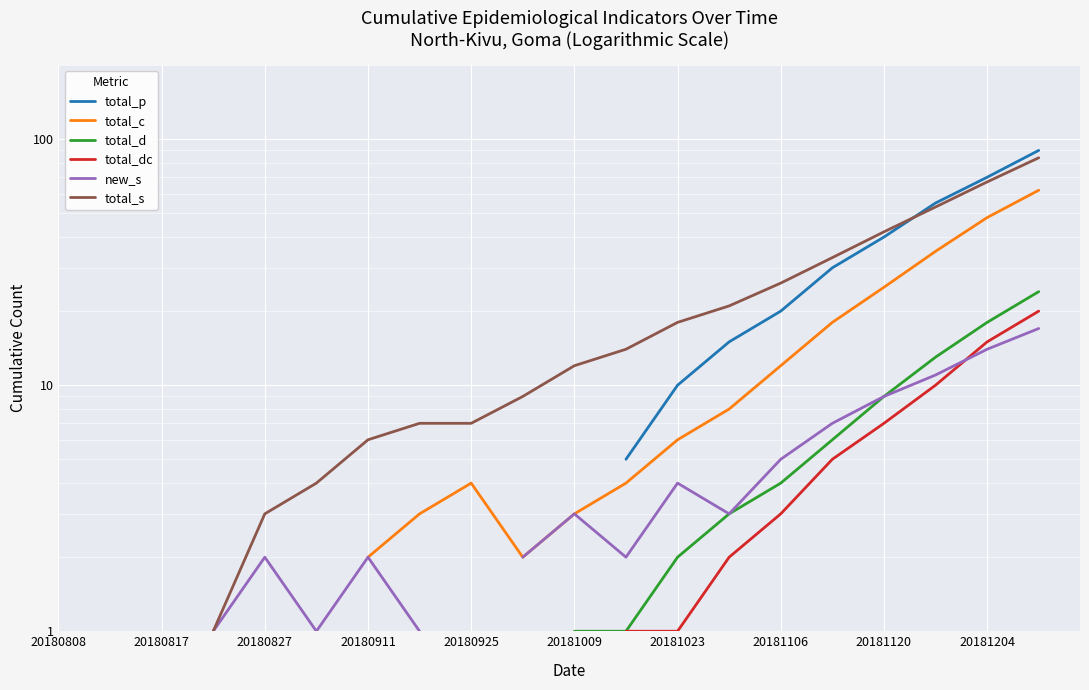

How many positive values does the new_s series have?

16